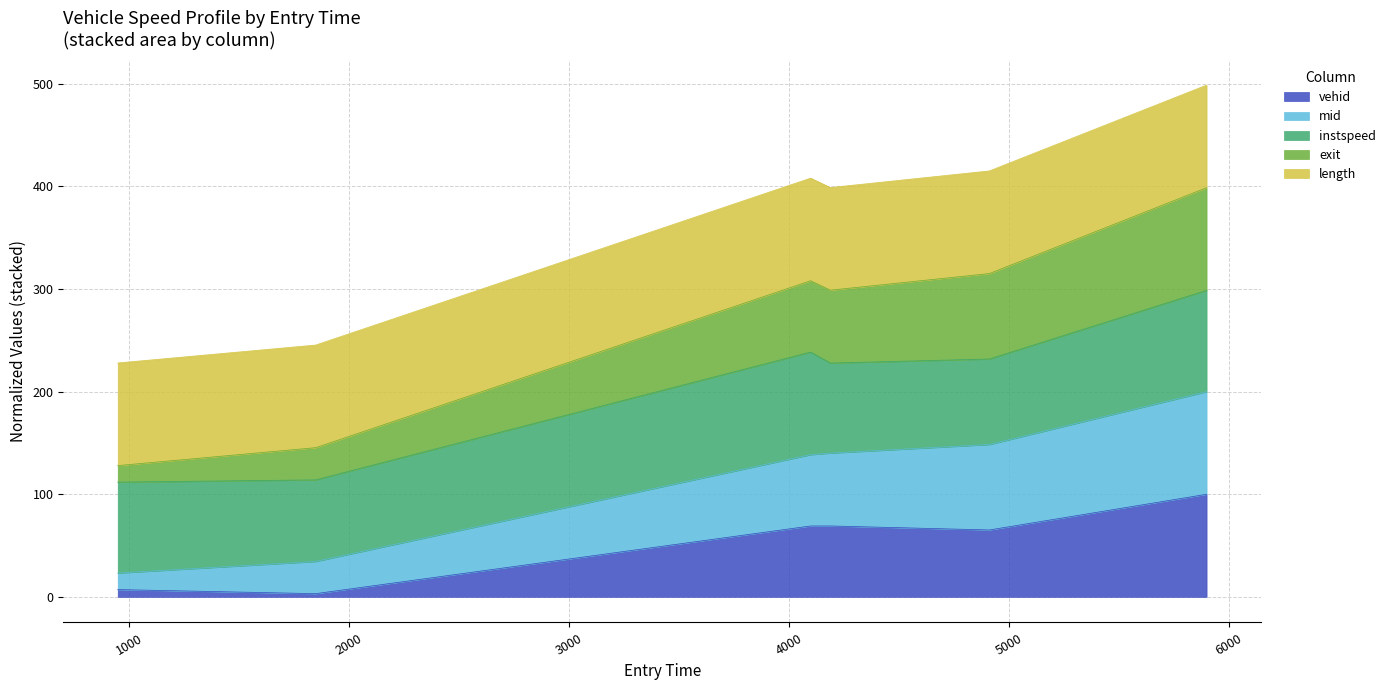

Does the chart have visible grid lines?

Yes